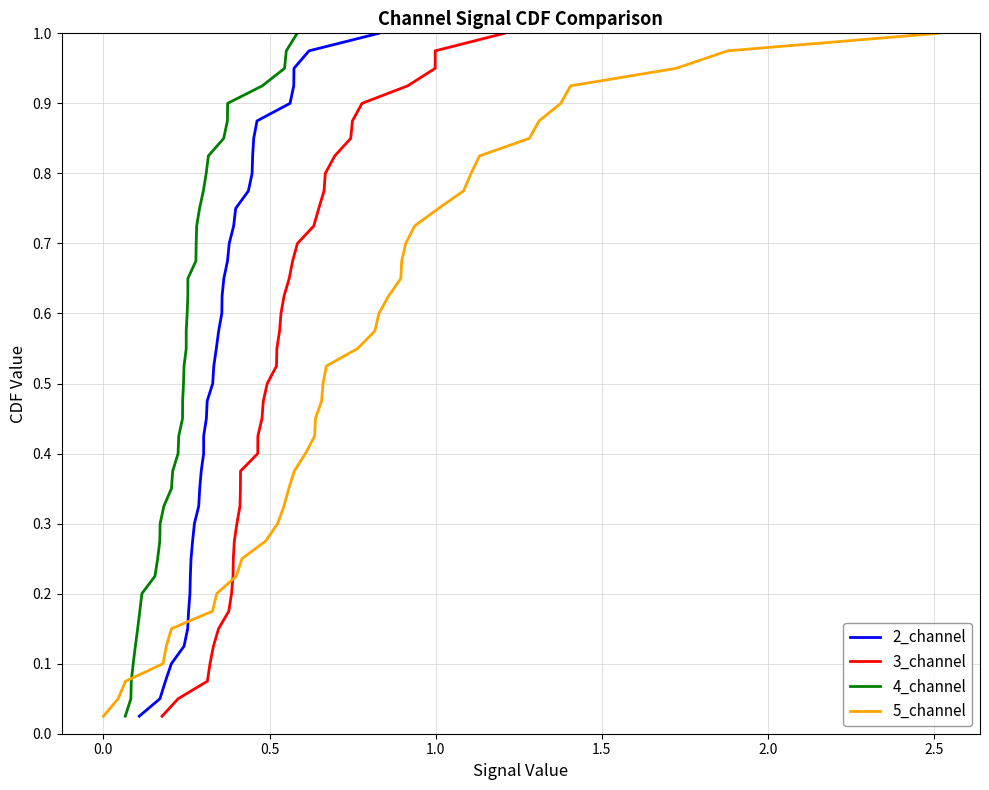

True or false: 3_channel and 2_channel intersect in this chart.

False